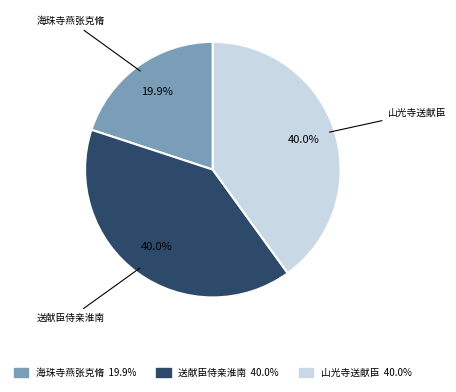

Count the number of slices in the pie.

3